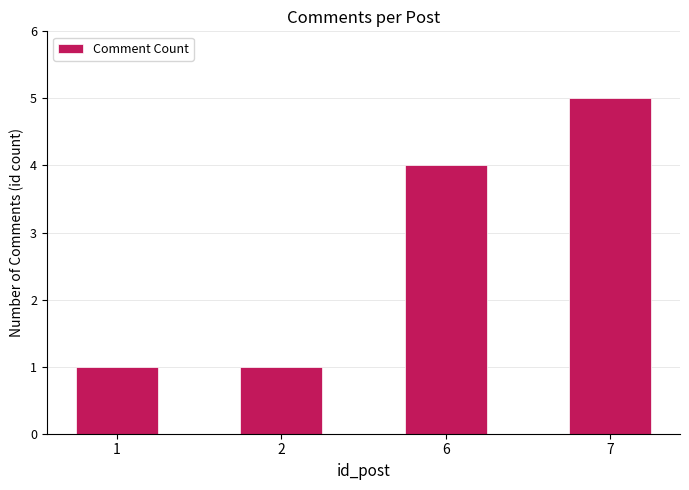

Which has a higher value, 6 or 7?

7